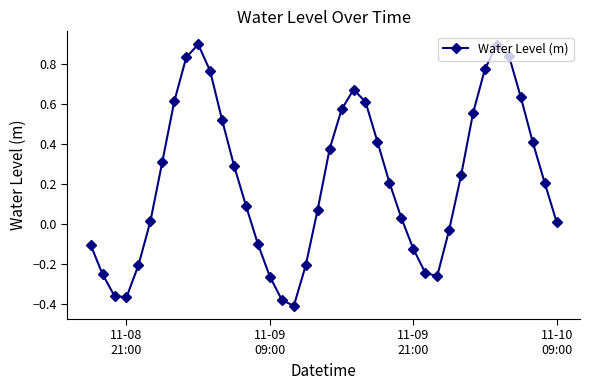

What is the sum of all values?

8.6